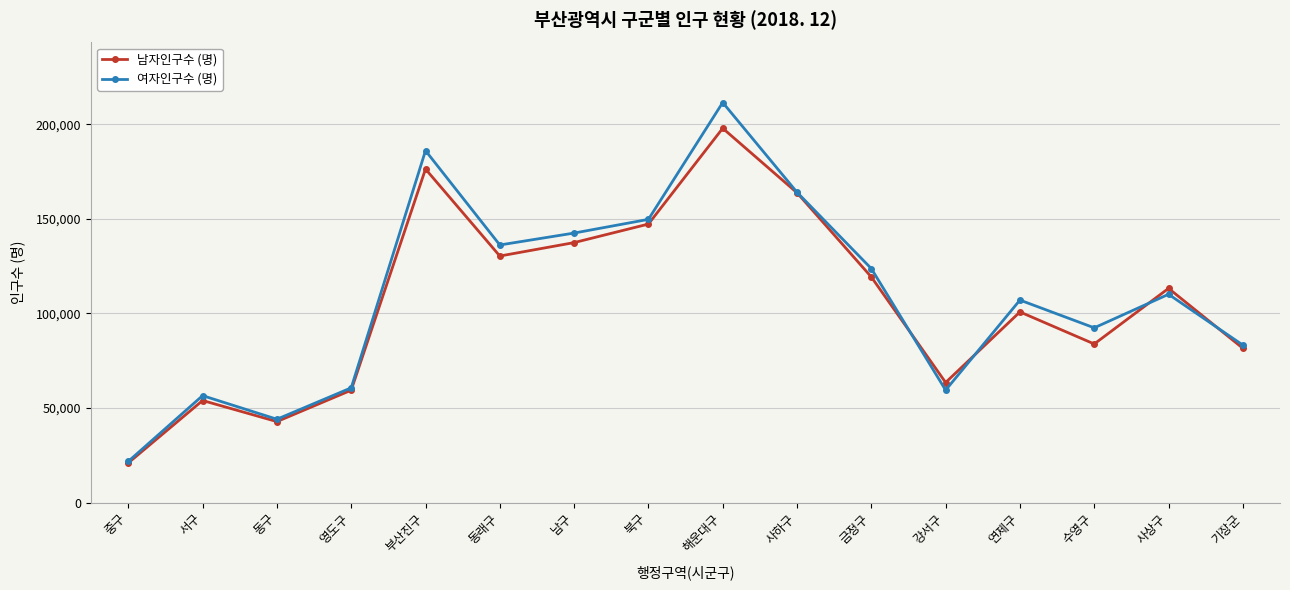

What is the label of the 15th point from the right?

서구